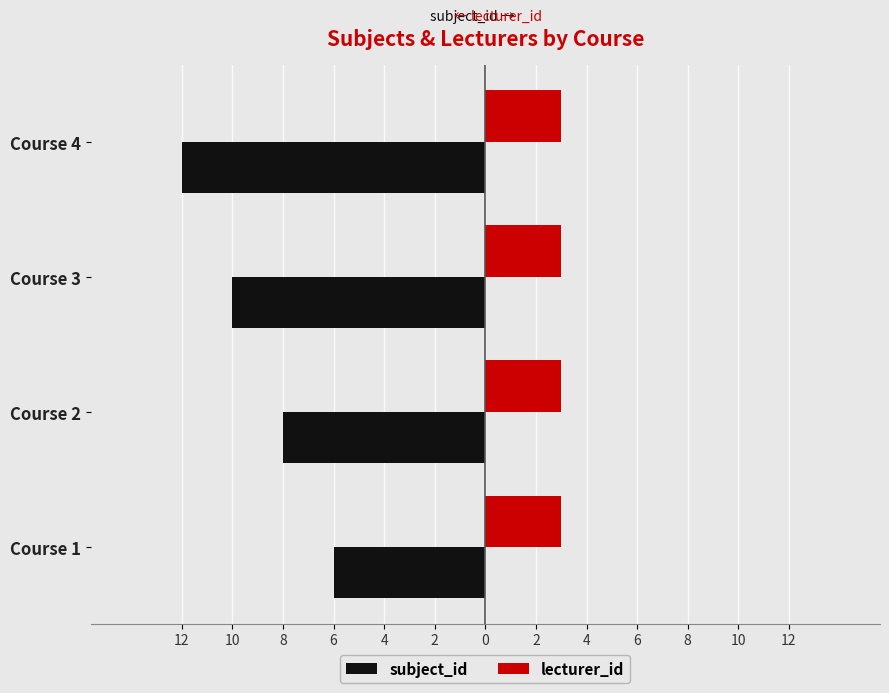

What are all the series names shown in the legend?

subject_id, lecturer_id